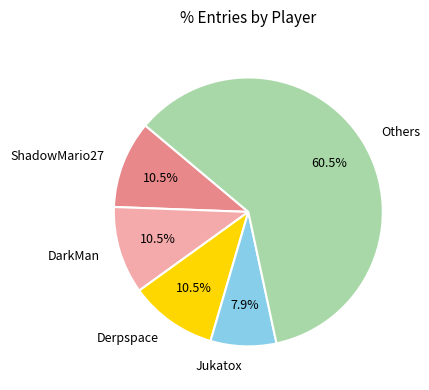

What percentage is NOT represented by DarkMan?

89.5%